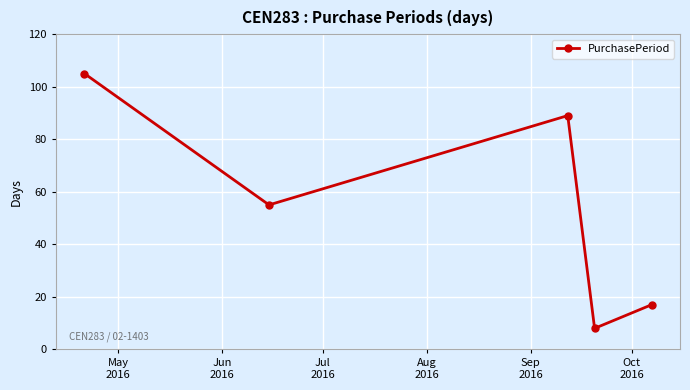

Reading left to right, list all the values displayed in this chart.

105	55	89	8	17